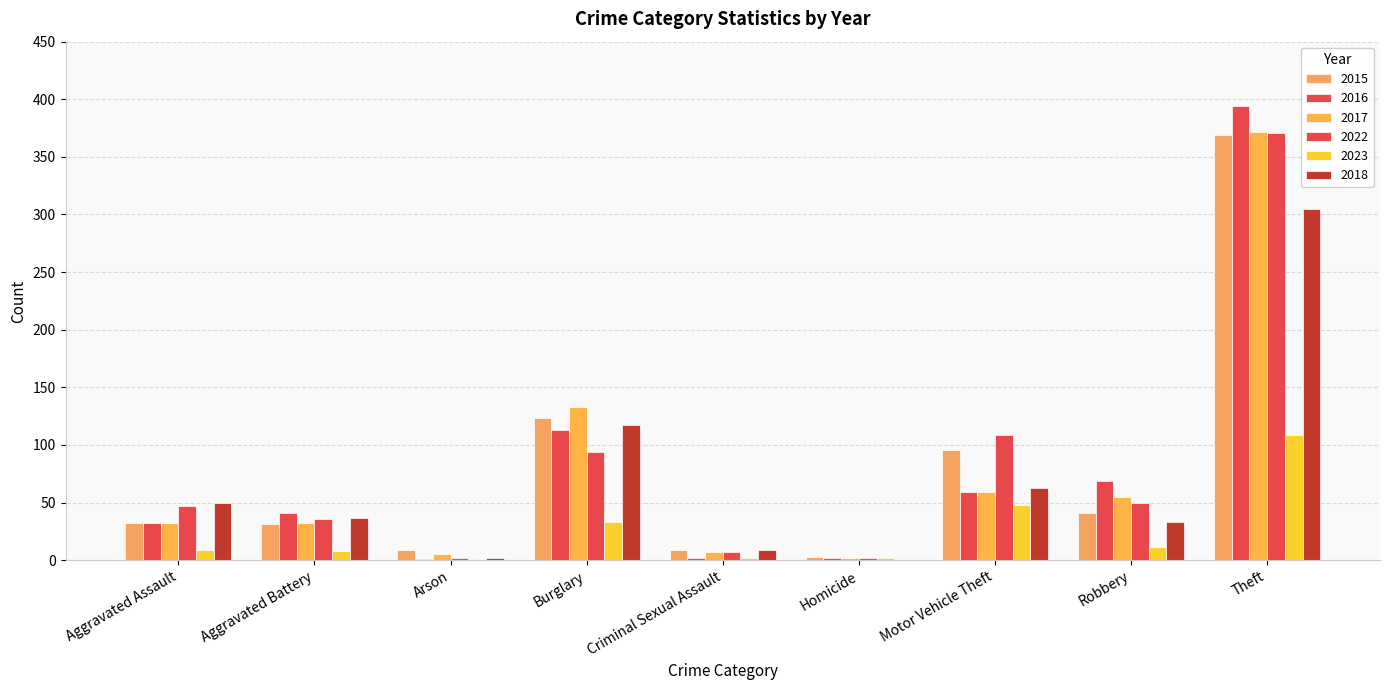

What is the label of the 8th bar from the left?

Robbery